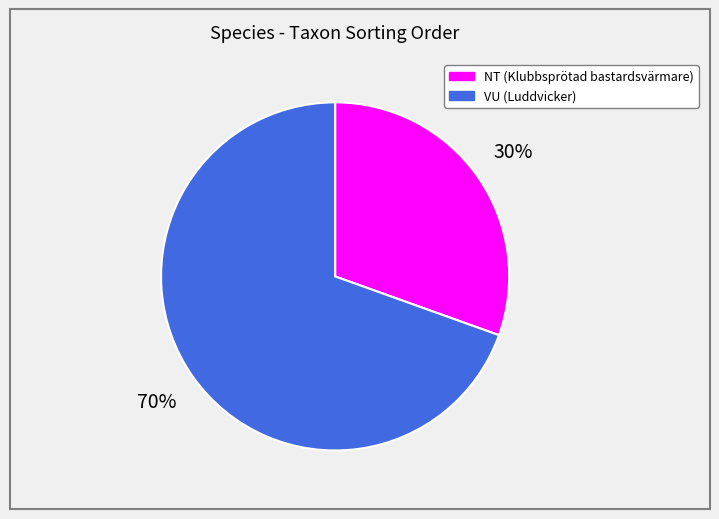

Is the sum of NT (Klubbsprötad bastardsvärmare) and VU (Luddvicker) greater than half?

Yes